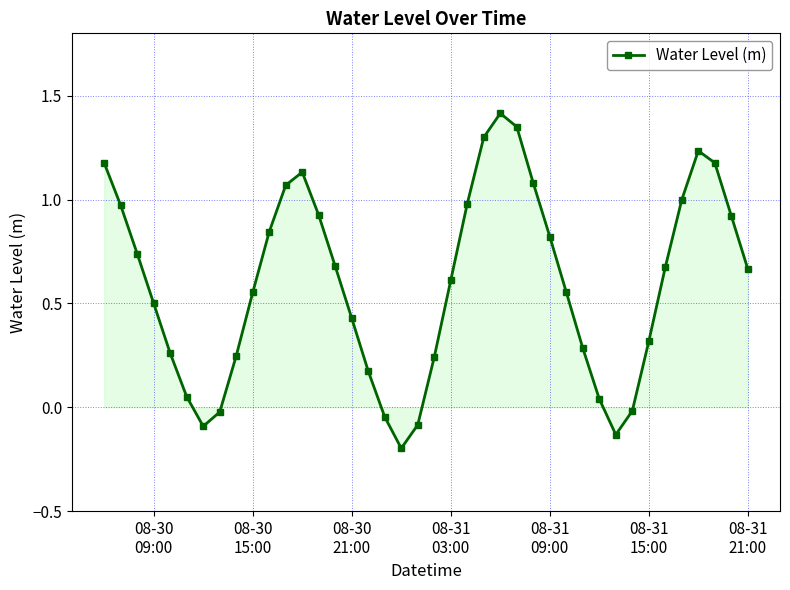

What is the difference between the second highest and minimum values?

1.5